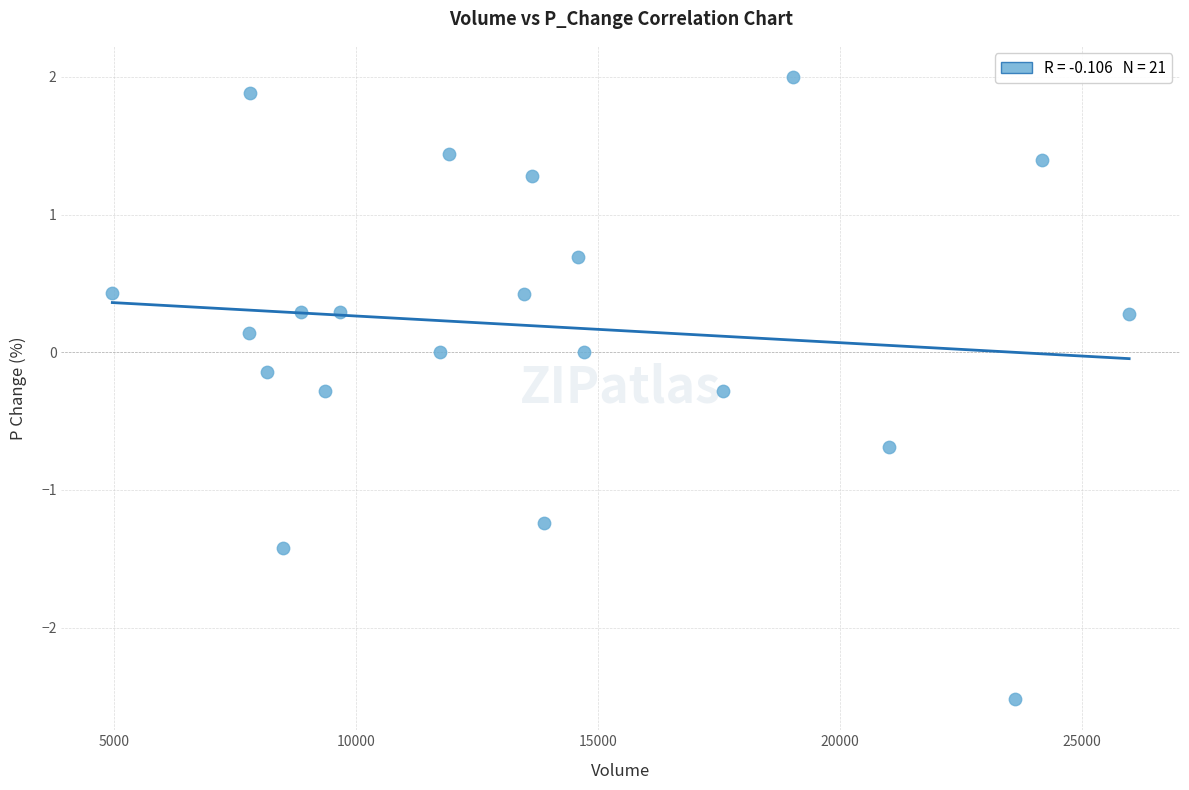

What is the range of Y values (max minus min)?

4.5